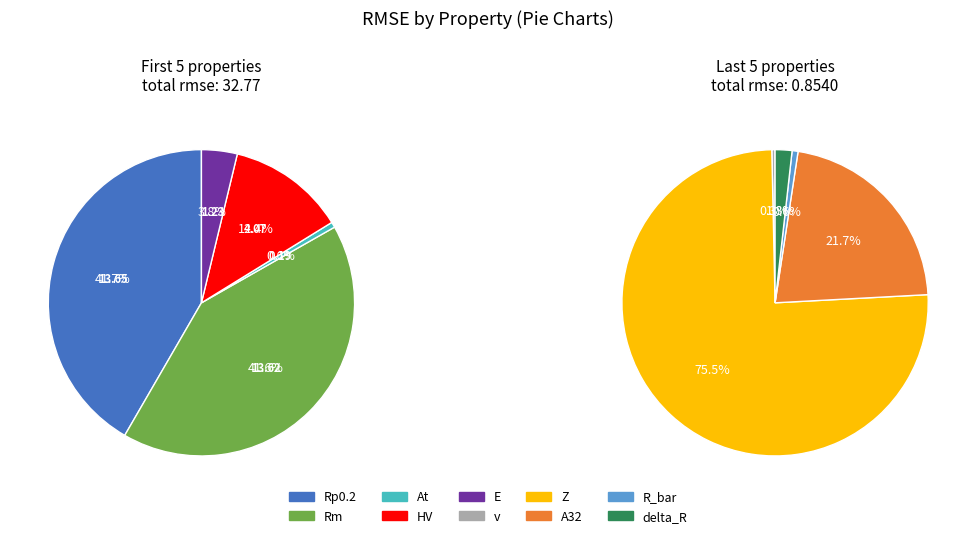

How many segments does this pie chart have?

10